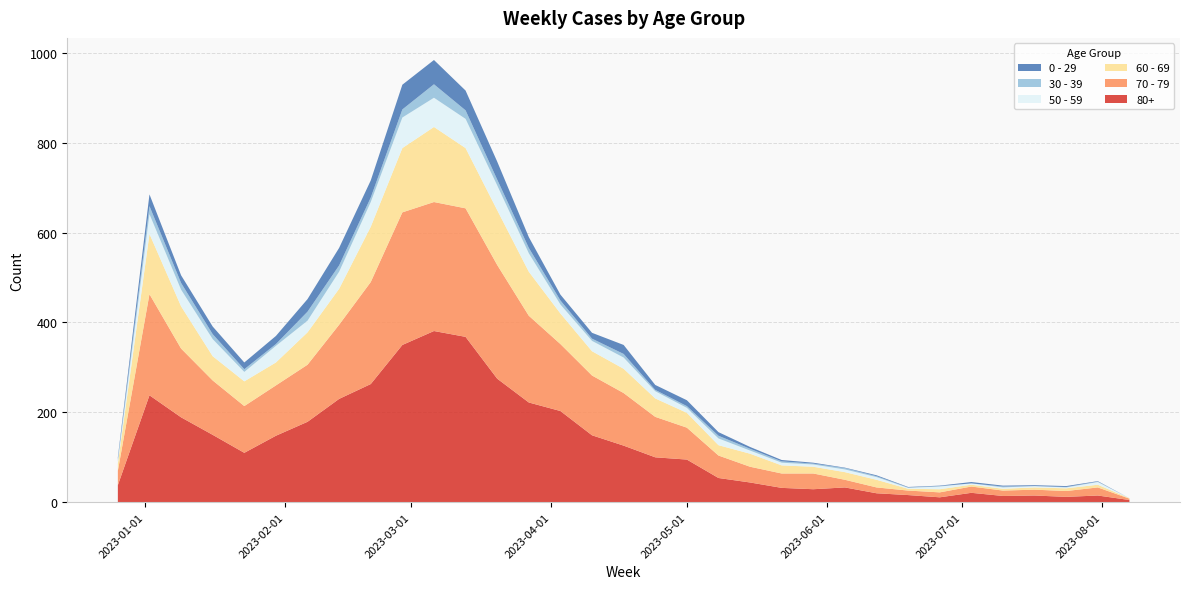

Reading left to right, extract all data points from this chart.

80+: 2022-12-26=38	2023-01-02=238	2023-01-09=189	2023-01-16=150	2023-01-23=110	2023-01-30=148	2023-02-06=179	2023-02-13=230	2023-02-20=263	2023-02-27=350	2023-03-06=381	2023-03-13=368	2023-03-20=275	2023-03-27=222	2023-04-03=203	2023-04-10=149	2023-04-17=126	2023-04-24=100	2023-05-01=95	2023-05-08=54	2023-05-15=44	2023-05-22=32	2023-05-29=29	2023-06-05=33	2023-06-12=20	2023-06-19=16	2023-06-26=11	2023-07-03=21	2023-07-10=14	2023-07-17=15	2023-07-24=12	2023-07-31=15	2023-08-07=5
70 - 79: 2022-12-26=32	2023-01-02=225	2023-01-09=153	2023-01-16=121	2023-01-23=104	2023-01-30=112	2023-02-06=127	2023-02-13=165	2023-02-20=227	2023-02-27=295	2023-03-06=287	2023-03-13=286	2023-03-20=253	2023-03-27=193	2023-04-03=149	2023-04-10=133	2023-04-17=117	2023-04-24=90	2023-05-01=71	2023-05-08=50	2023-05-15=35	2023-05-22=32	2023-05-29=35	2023-06-05=17	2023-06-12=13	2023-06-19=10	2023-06-26=11	2023-07-03=14	2023-07-10=12	2023-07-17=13	2023-07-24=13	2023-07-31=18	2023-08-07=3
60 - 69: 2022-12-26=16	2023-01-02=134	2023-01-09=94	2023-01-16=54	2023-01-23=55	2023-01-30=51	2023-02-06=72	2023-02-13=80	2023-02-20=123	2023-02-27=143	2023-03-06=167	2023-03-13=134	2023-03-20=122	2023-03-27=98	2023-04-03=68	2023-04-10=54	2023-04-17=54	2023-04-24=41	2023-05-01=33	2023-05-08=23	2023-05-15=29	2023-05-22=18	2023-05-29=15	2023-06-05=17	2023-06-12=17	2023-06-19=4	2023-06-26=7	2023-07-03=4	2023-07-10=4	2023-07-17=5	2023-07-24=6	2023-07-31=6	2023-08-07=1
50 - 59: 2022-12-26=5	2023-01-02=44	2023-01-09=37	2023-01-16=38	2023-01-23=21	2023-01-30=37	2023-02-06=26	2023-02-13=38	2023-02-20=55	2023-02-27=68	2023-03-06=65	2023-03-13=65	2023-03-20=55	2023-03-27=41	2023-04-03=20	2023-04-10=23	2023-04-17=25	2023-04-24=16	2023-05-01=11	2023-05-08=15	2023-05-15=7	2023-05-22=6	2023-05-29=5	2023-06-05=6	2023-06-12=6	2023-06-19=2	2023-06-26=6	2023-07-03=3	2023-07-10=3	2023-07-17=3	2023-07-24=2	2023-07-31=6	2023-08-07=0
30 - 39: 2022-12-26=5	2023-01-02=18	2023-01-09=15	2023-01-16=11	2023-01-23=6	2023-01-30=4	2023-02-06=20	2023-02-13=14	2023-02-20=10	2023-02-27=18	2023-03-06=30	2023-03-13=19	2023-03-20=13	2023-03-27=12	2023-04-03=9	2023-04-10=5	2023-04-17=8	2023-04-24=3	2023-05-01=4	2023-05-08=6	2023-05-15=4	2023-05-22=3	2023-05-29=2	2023-06-05=3	2023-06-12=2	2023-06-19=1	2023-06-26=1	2023-07-03=0	2023-07-10=2	2023-07-17=0	2023-07-24=1	2023-07-31=1	2023-08-07=0
0 - 29: 2022-12-26=4	2023-01-02=26	2023-01-09=17	2023-01-16=17	2023-01-23=15	2023-01-30=18	2023-02-06=28	2023-02-13=39	2023-02-20=38	2023-02-27=55	2023-03-06=54	2023-03-13=44	2023-03-20=40	2023-03-27=24	2023-04-03=13	2023-04-10=13	2023-04-17=20	2023-04-24=11	2023-05-01=13	2023-05-08=8	2023-05-15=4	2023-05-22=3	2023-05-29=2	2023-06-05=1	2023-06-12=2	2023-06-19=1	2023-06-26=1	2023-07-03=3	2023-07-10=2	2023-07-17=2	2023-07-24=2	2023-07-31=1	2023-08-07=0